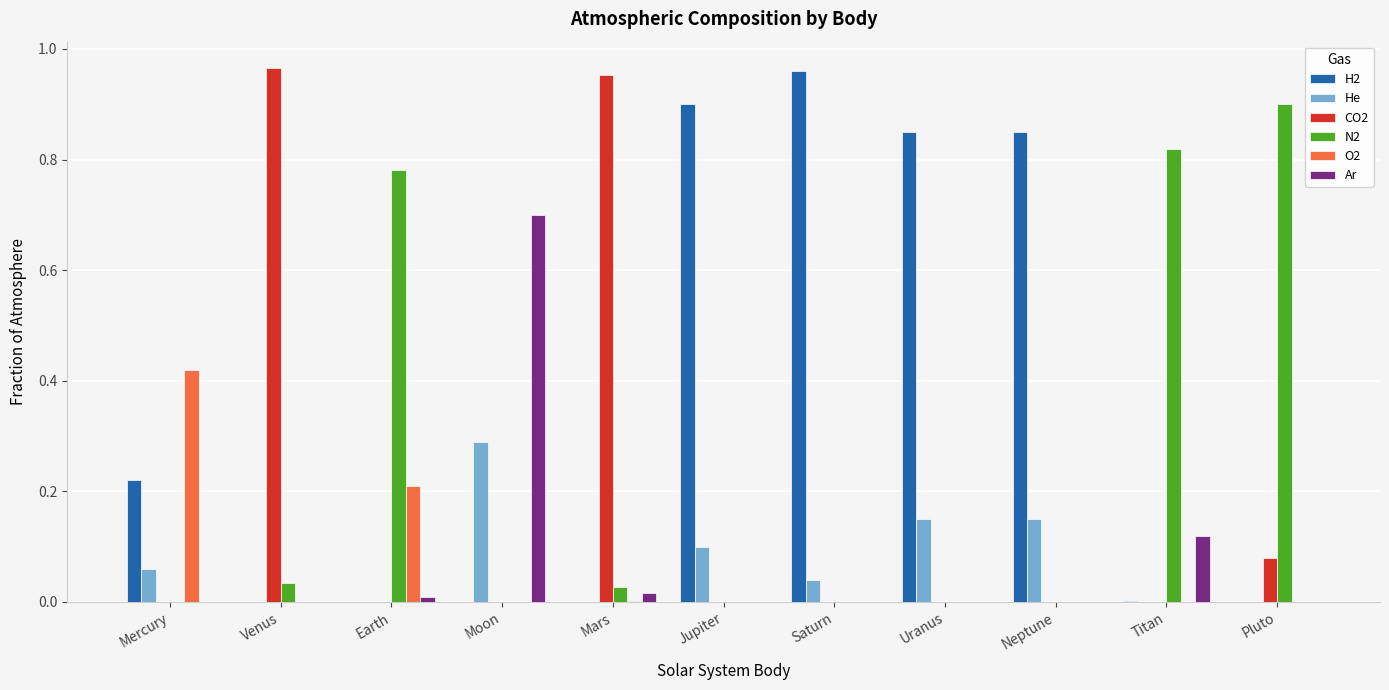

Which series has the largest total across all categories?

H2